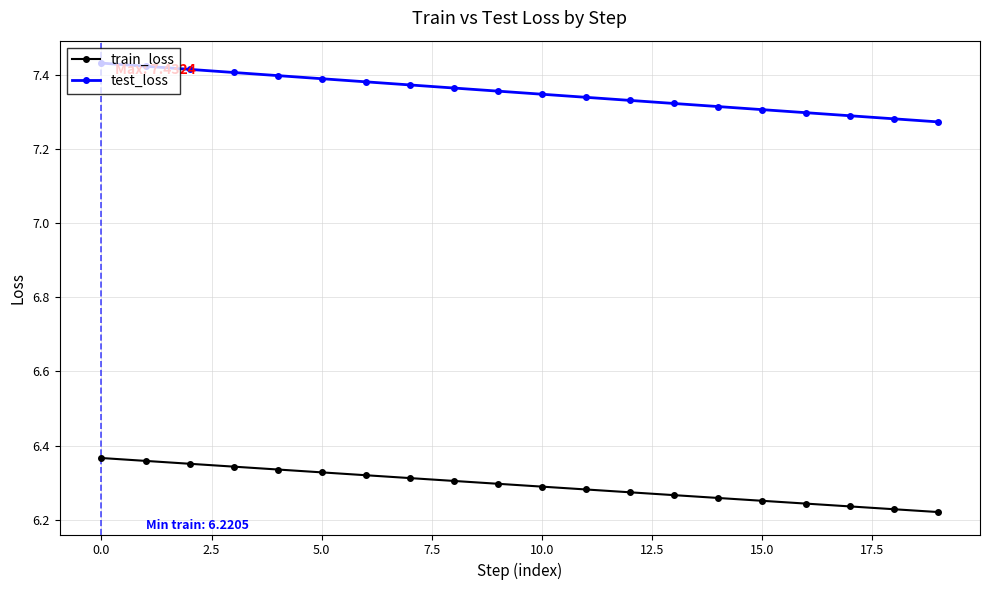

Count the train_loss values in the range 6 to 7.

20